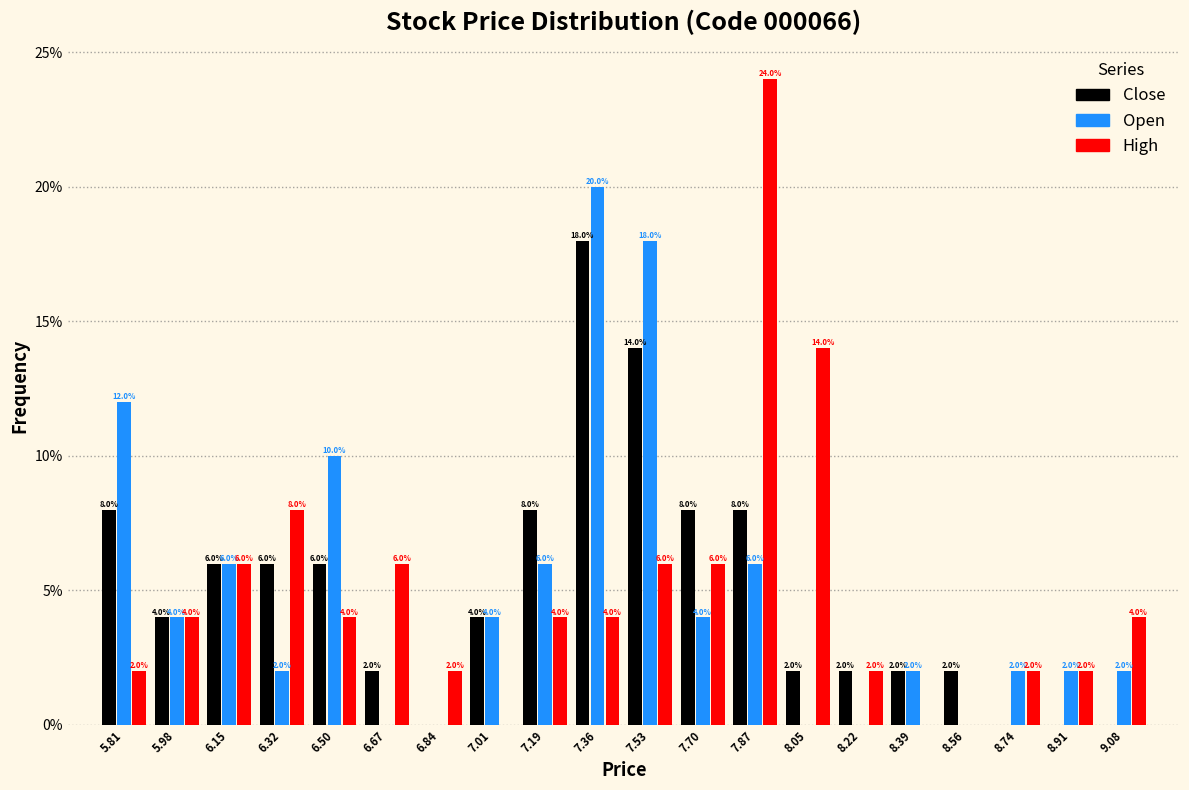

In the Close series, which range on the x-axis has the tallest bar?

7.28 to 7.44